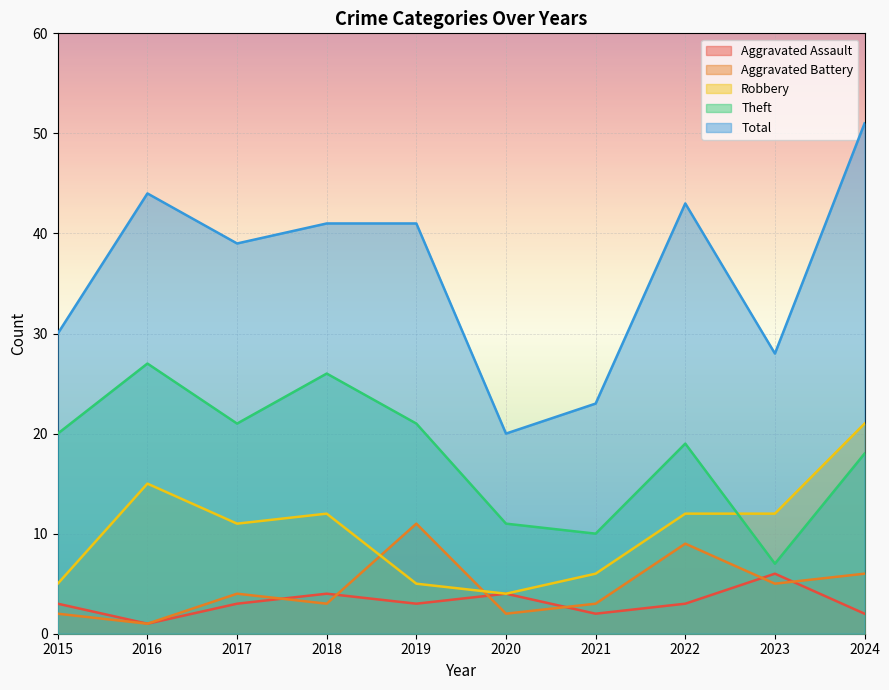

At which label is Robbery closest to 12?

2018